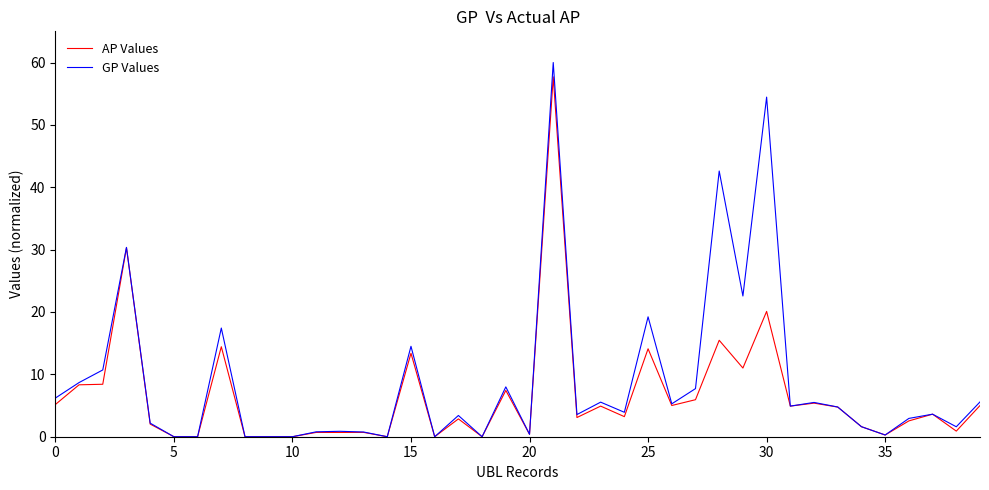

What is the maximum value for AP Values?

57.7